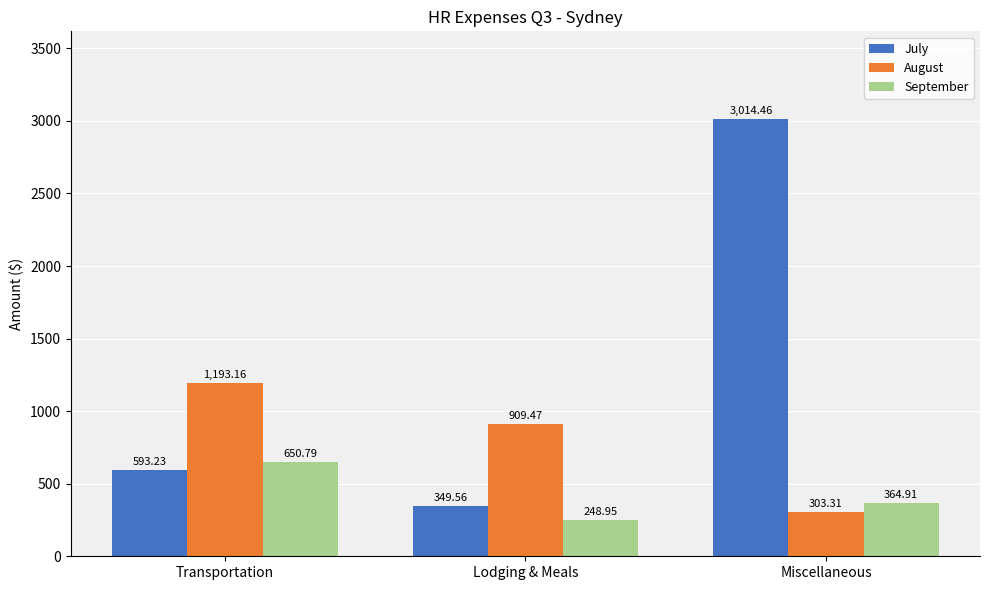

Is the value of September at Miscellaneous greater than the value of August at Transportation?

No